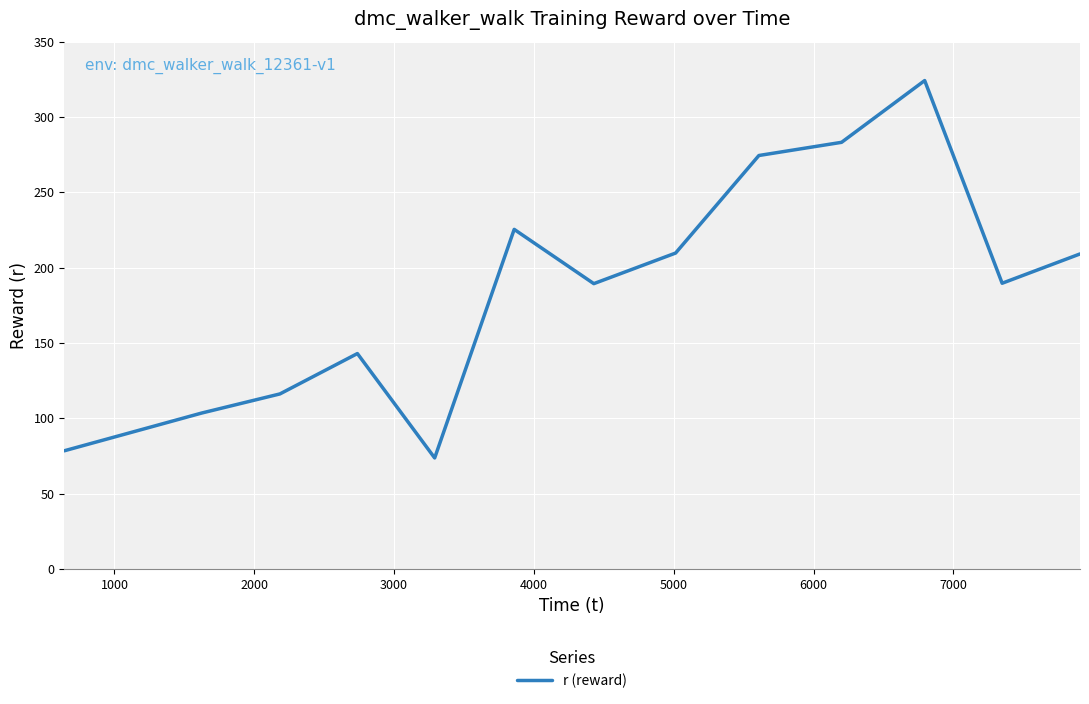

What is the difference between the maximum and minimum values?

250.5